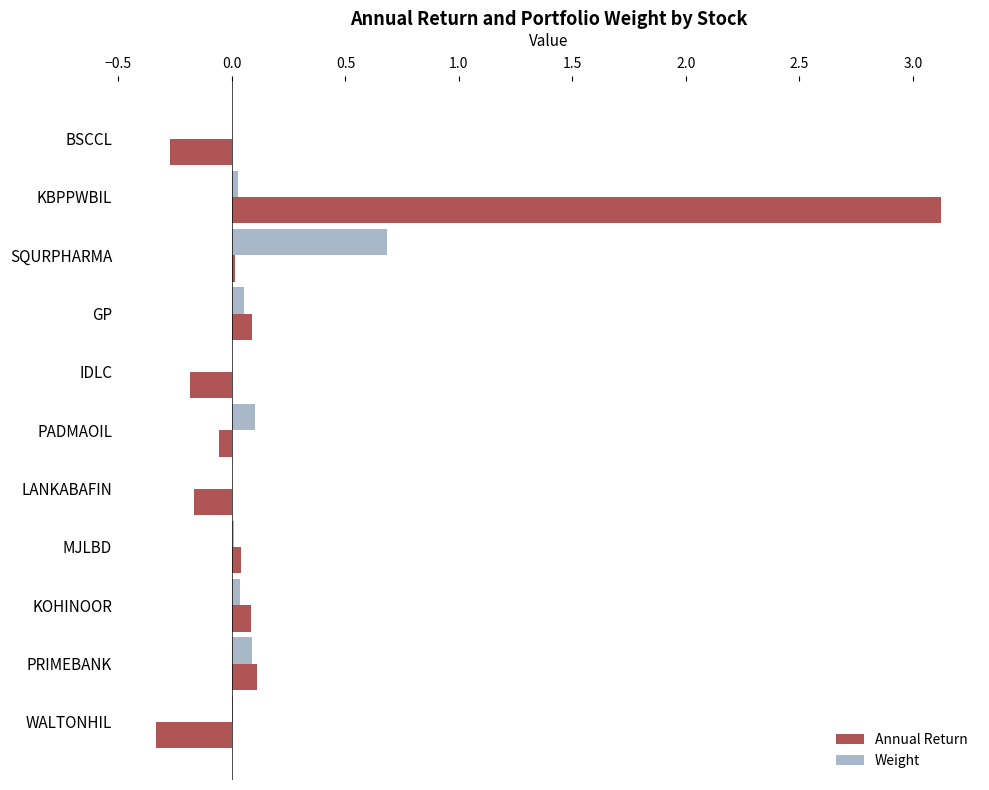

What is the sum of all Weight values?

1.0